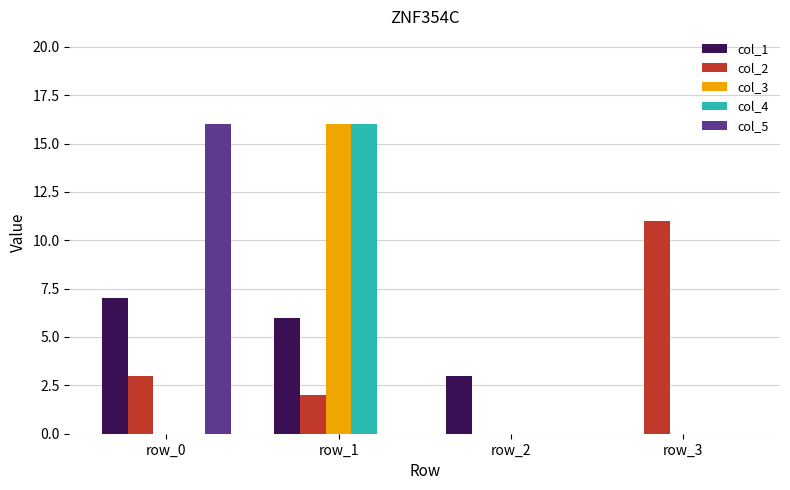

What is the total value across all series at row_1?

40